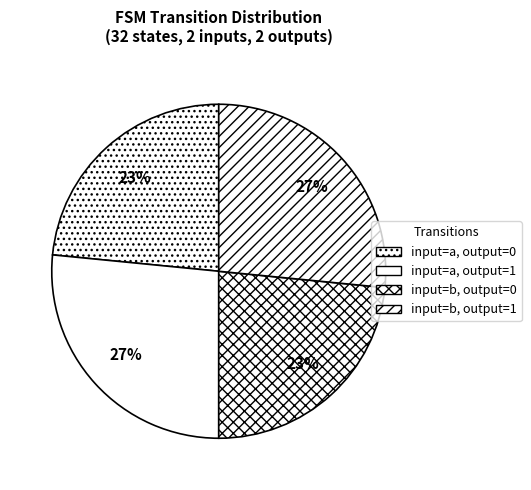

How many segments does this pie chart have?

4